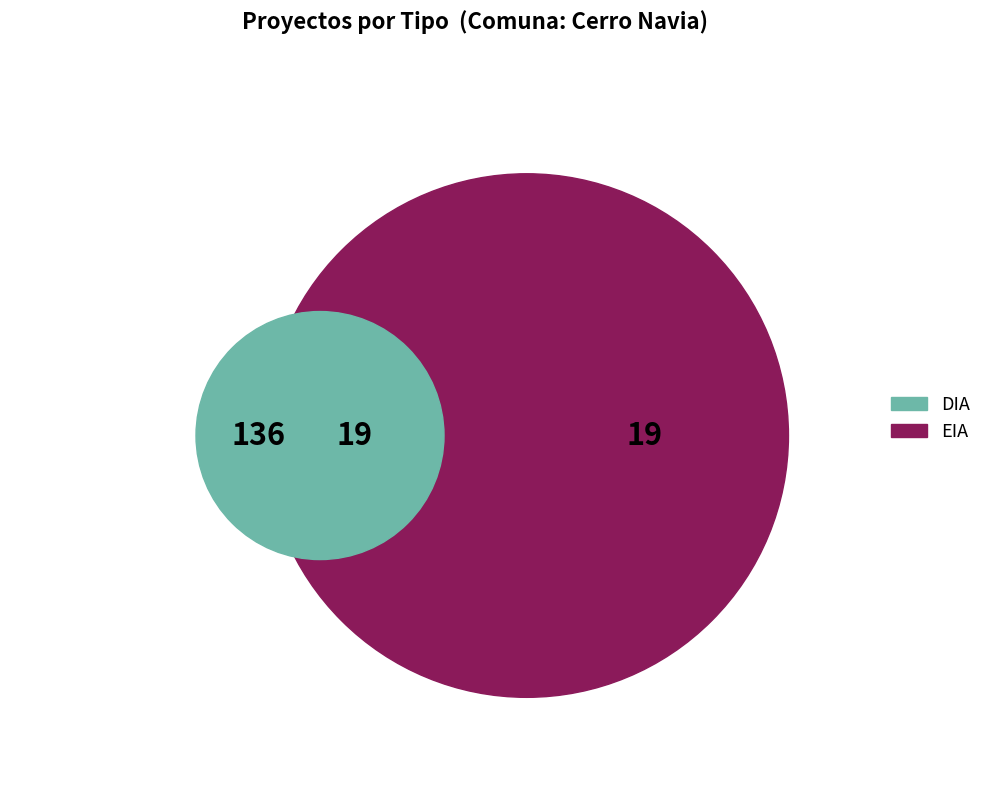

Is there a majority slice in this chart?

Yes